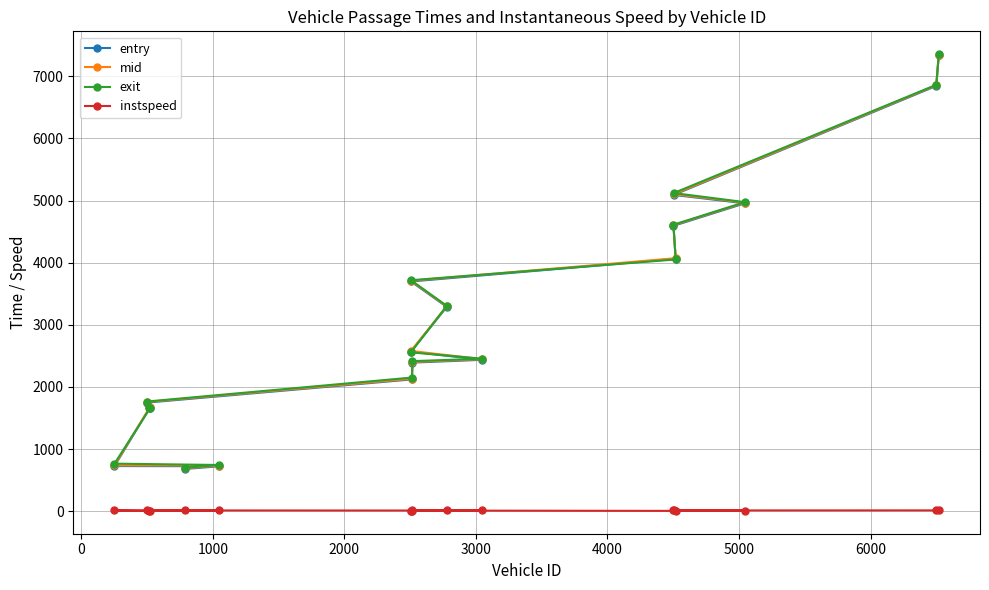

How many data points does each series have?

18